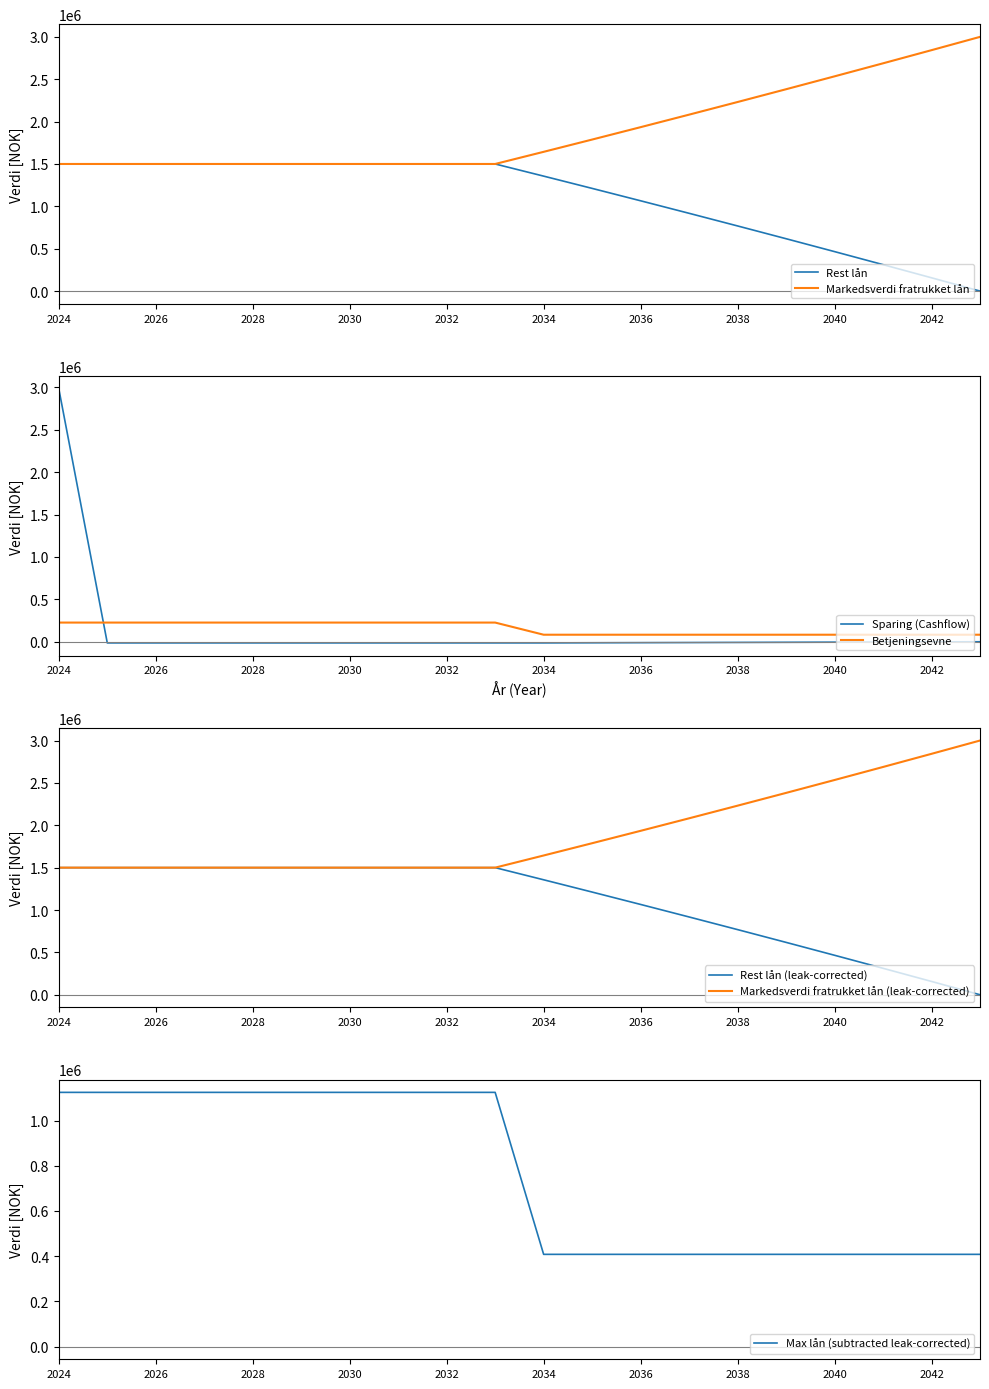

Is the value of Markedsverdi fratrukket lån at 2028 greater than the value of Rest lån at 2040?

Yes